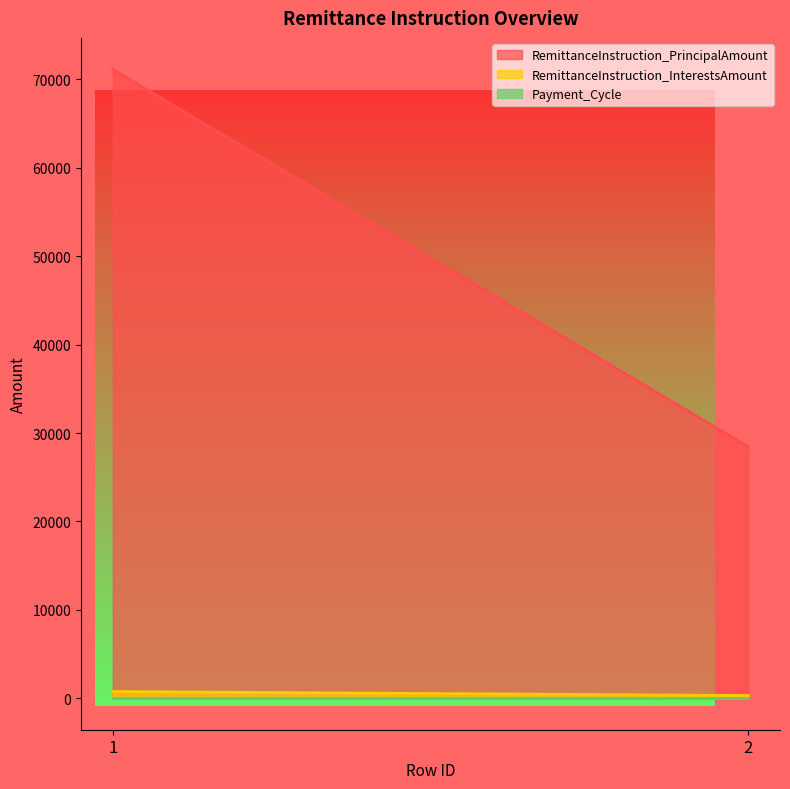

Reading left to right, what are all the values shown in this chart?

RemittanceInstruction_PrincipalAmount: 1=71141.9	2=28456.8
RemittanceInstruction_InterestsAmount: 1=765.7	2=306.3
Payment_Cycle: 1=1.0	2=1.0